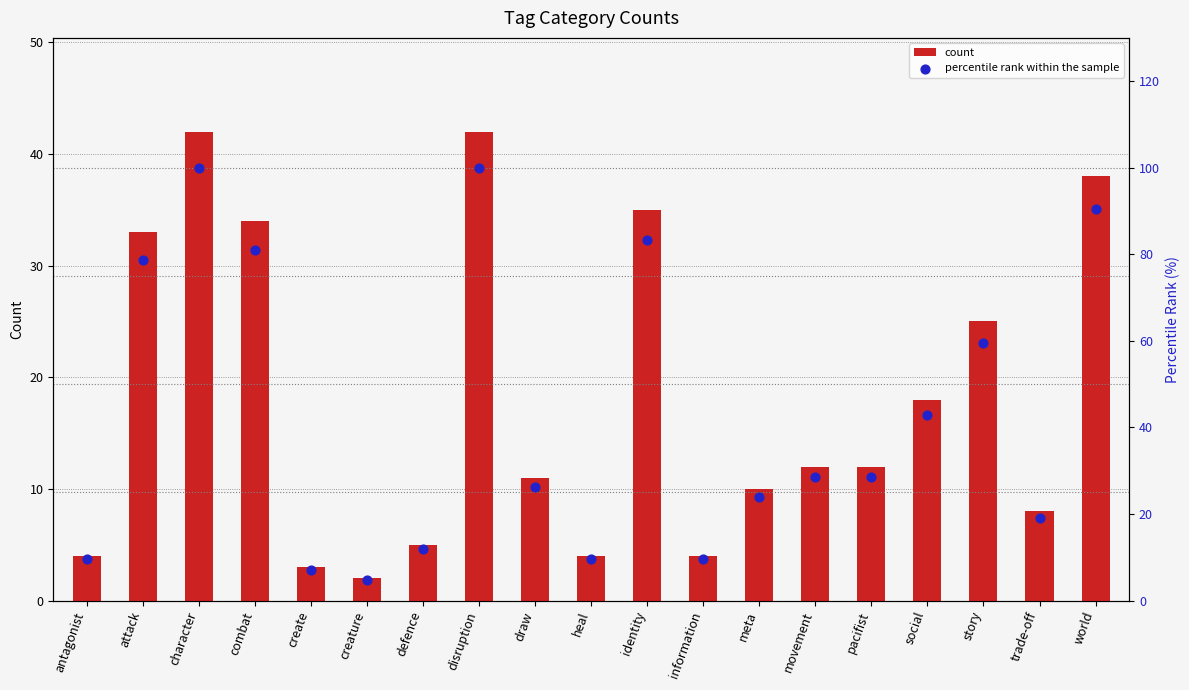

What are all the series names shown in the legend?

count, percentile rank within the sample